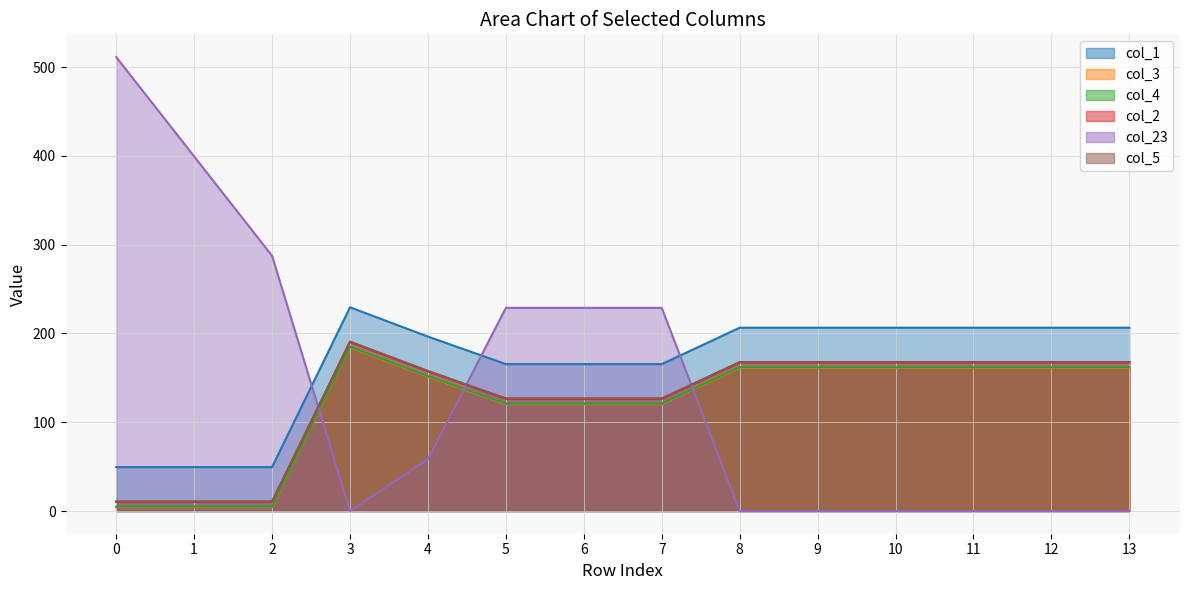

Which has a higher value, 13 or 7?

13